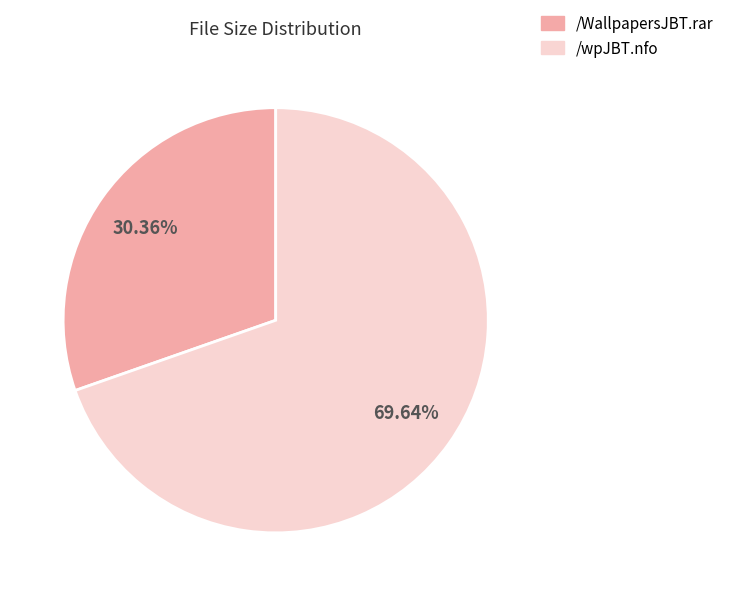

To the nearest percent, what percentage of the pie is /wpJBT.nfo?

70%